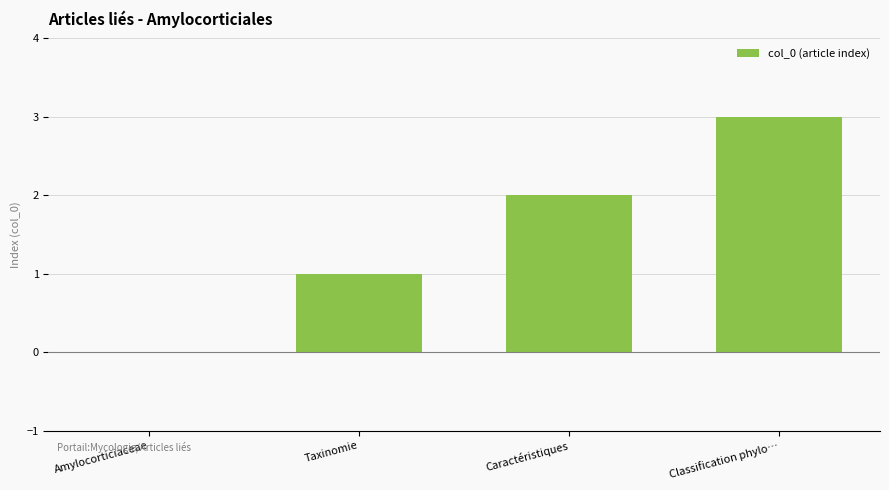

What is the approximate value at Classification phylo…?

3